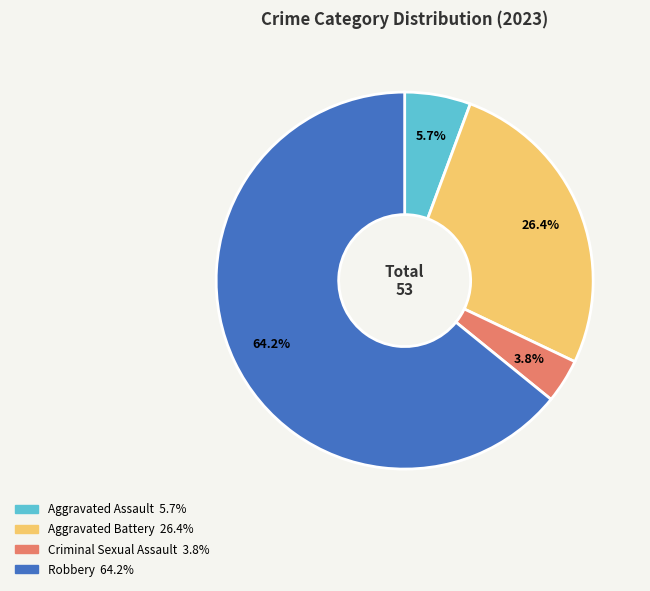

To the nearest percent, what is the combined percentage of Robbery and Aggravated Battery?

91%